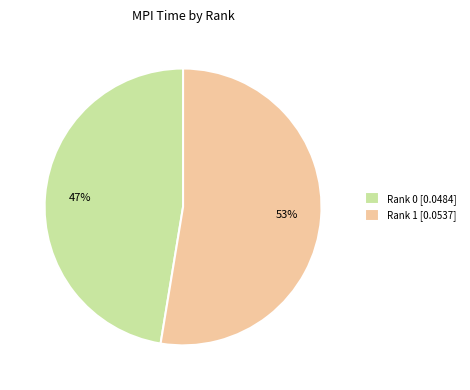

Is it true that Rank 0 is 41% of the pie?

False